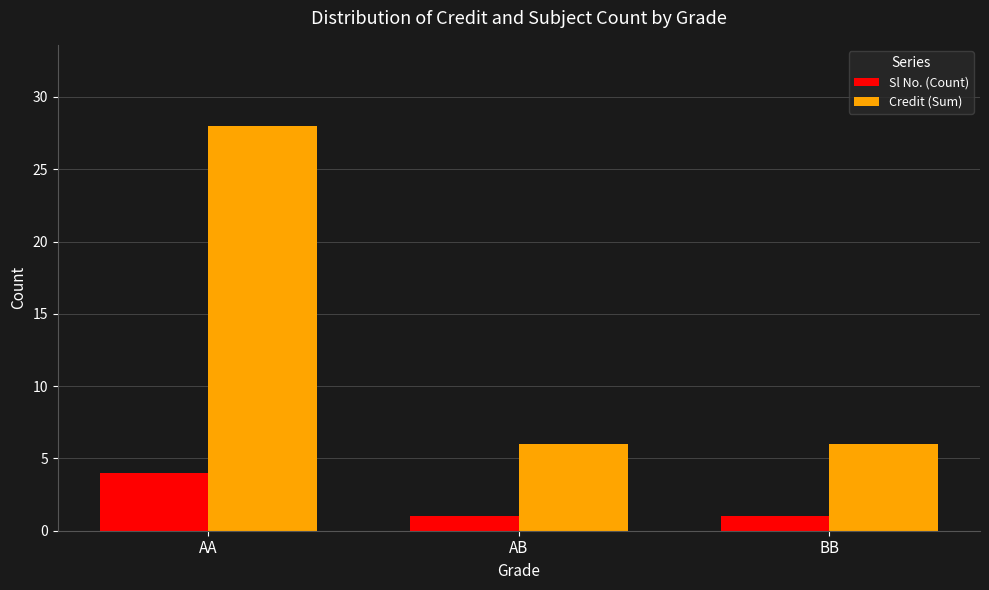

What value does the Credit (Sum) series have at AA, to the nearest 10?

30